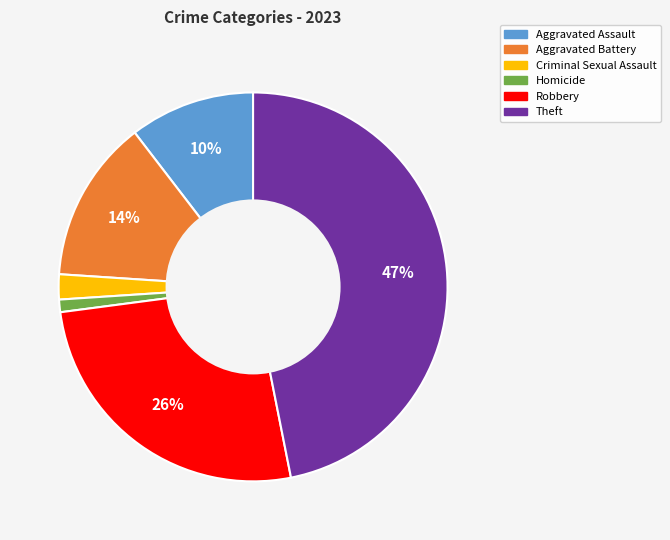

Which slice is the largest?

Theft